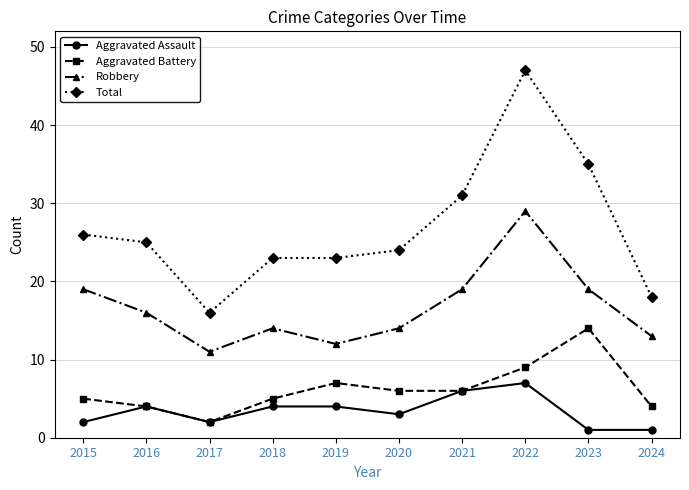

The Aggravated Assault series shows 1 at 2016. True or false?

False